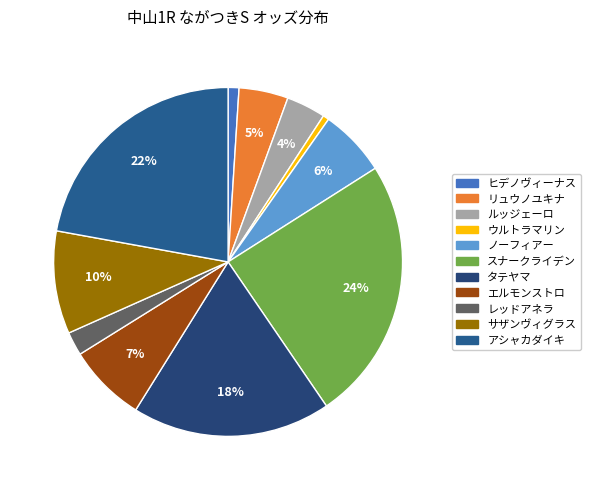

To the nearest percent, what is the difference between the largest and smallest slice percentages?

24%